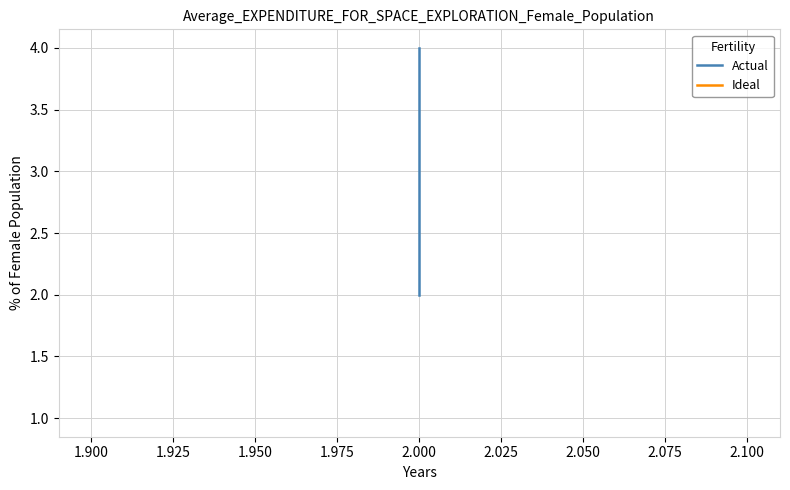

Does the chart have visible grid lines?

Yes